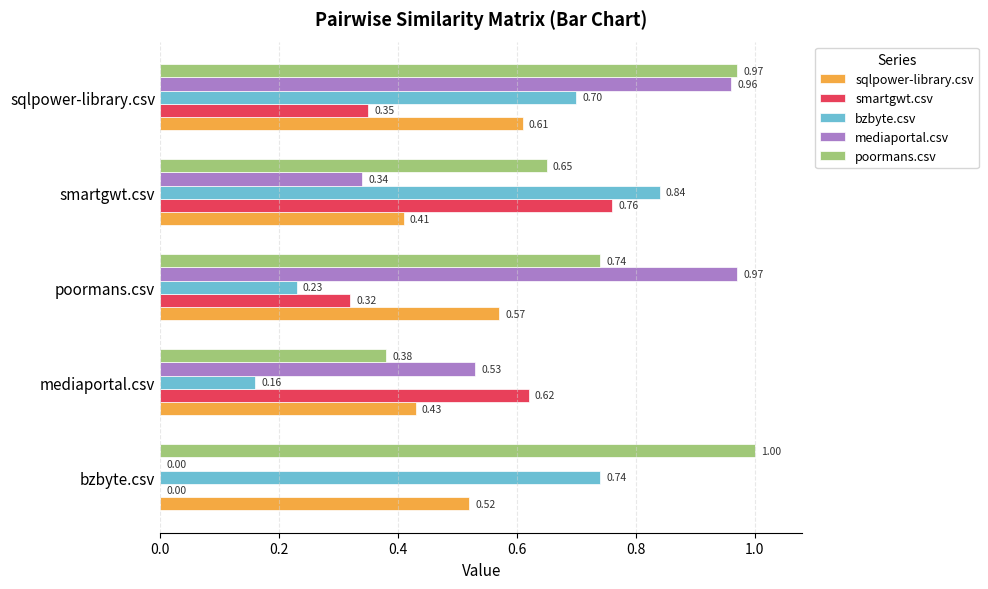

What is the sum of all sqlpower-library.csv values?

2.5